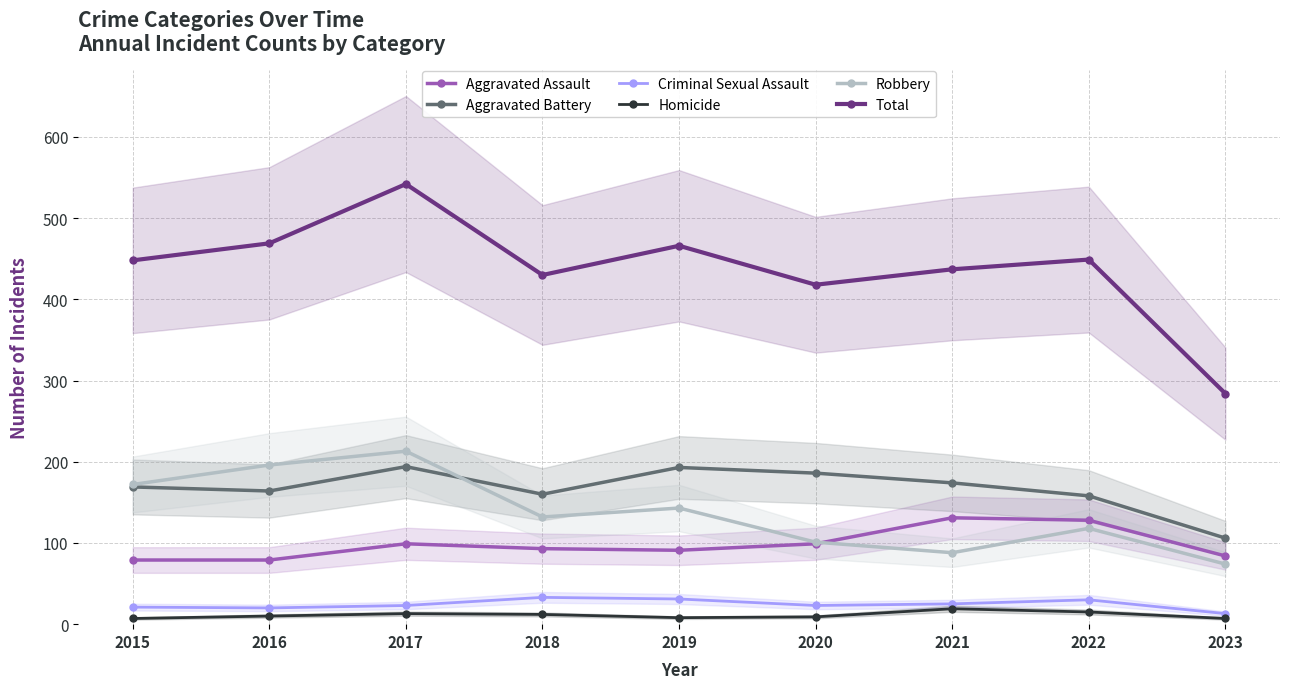

What is the sum of all Total values?

3943